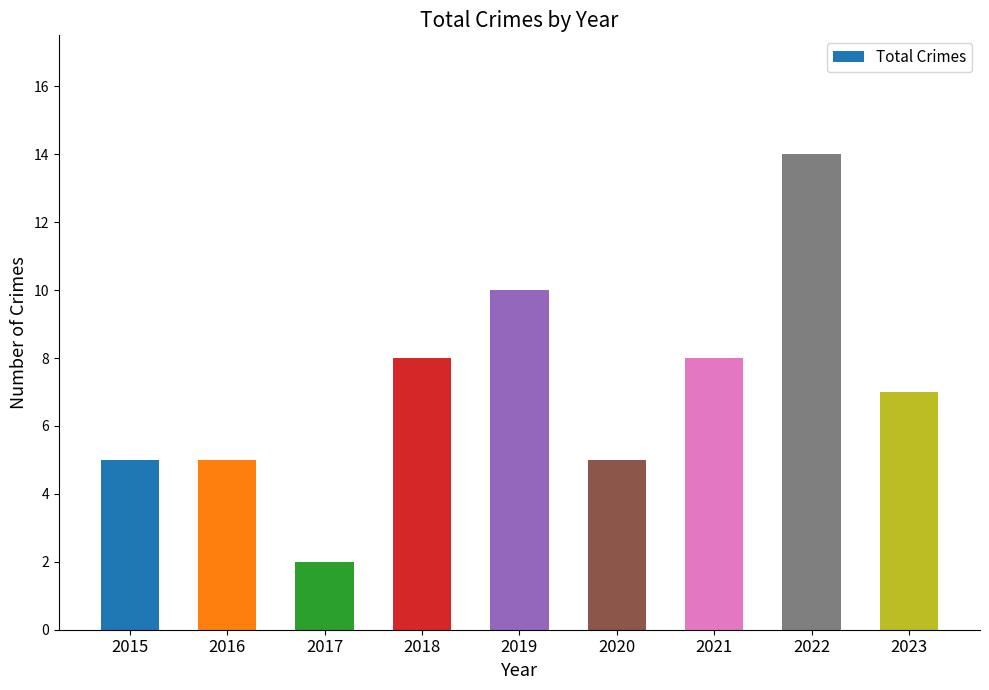

The chart shows a value of 1 at 2017. True or false?

False